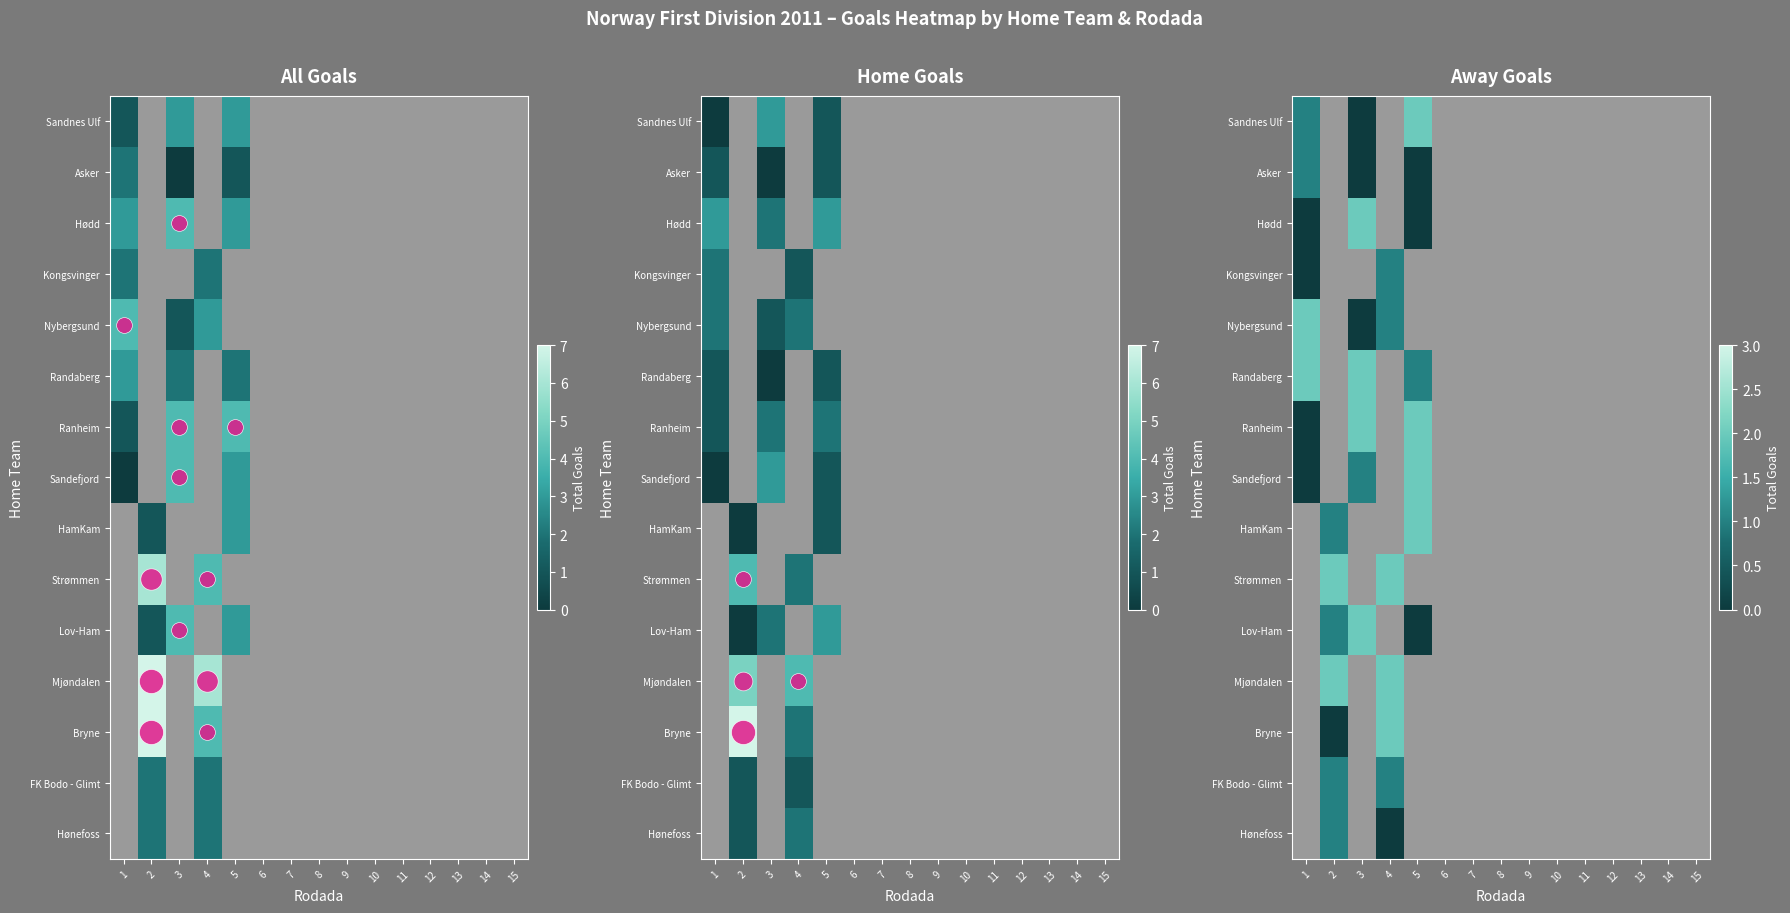

The value of Hødd at 1 is 1.0. True or false?

False